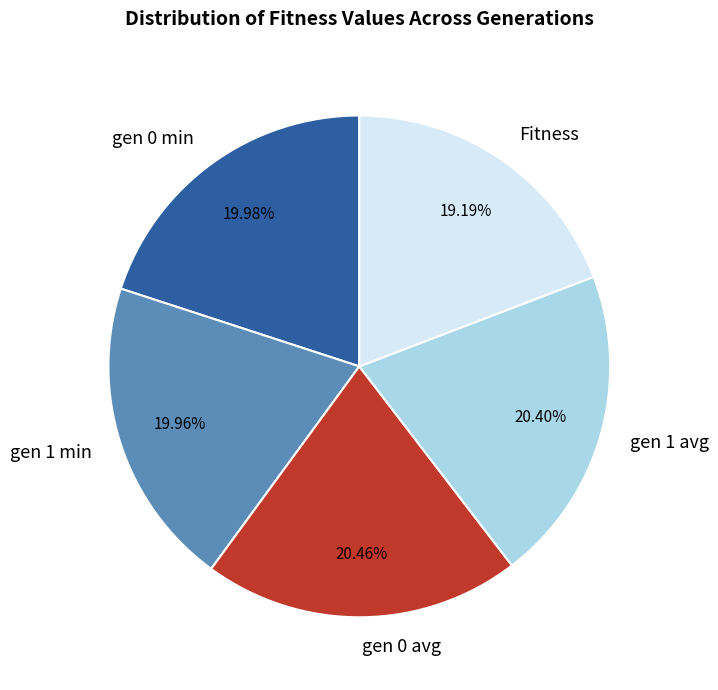

What portion of the pie excludes gen 1 min?

80.0%